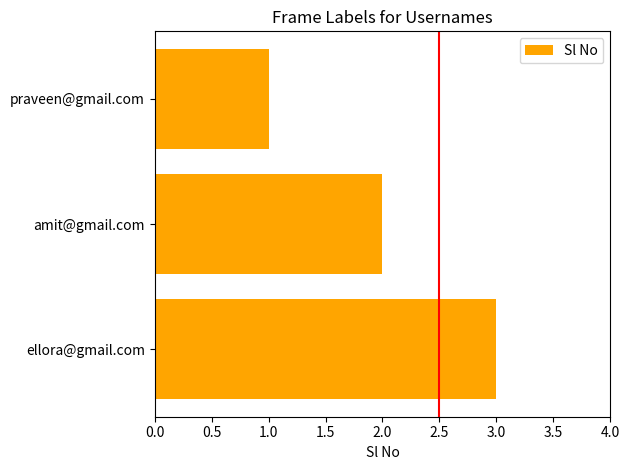

How many values are between 1 and 3?

3